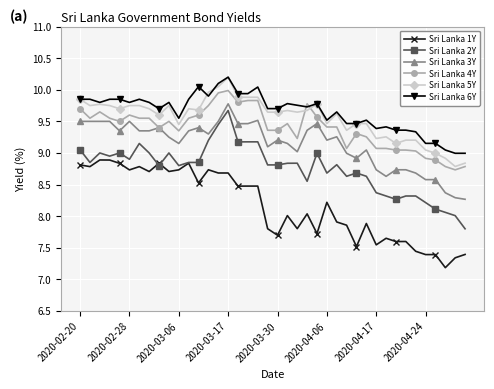

True or false: Sri Lanka 1Y has more than 2 points higher than both neighbors.

True